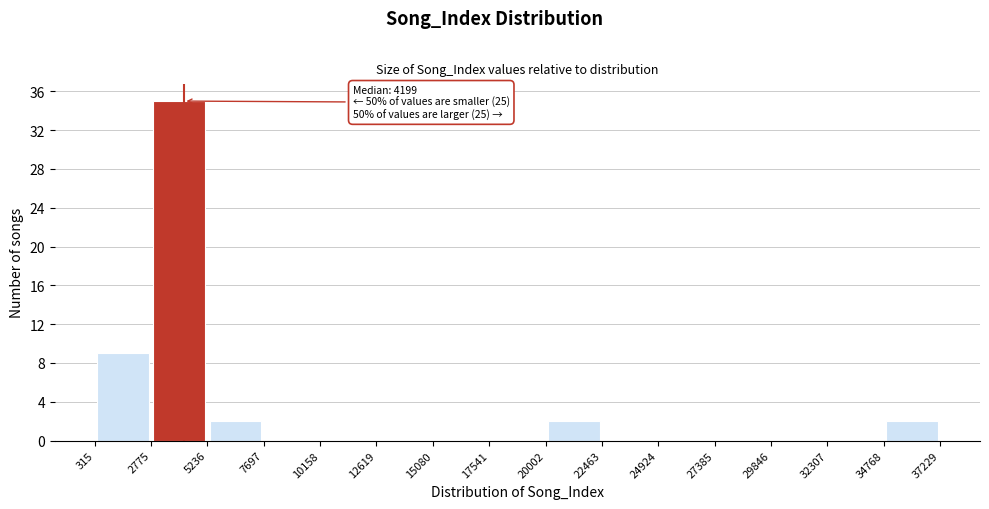

Over which range of the x-axis is the bar tallest?

2775 to 5236